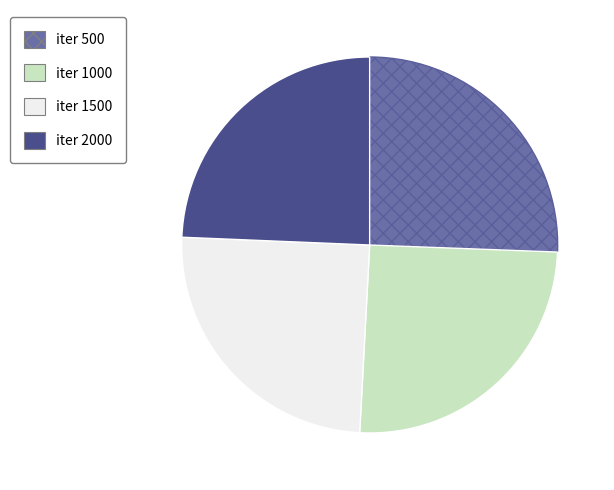

Does any single category account for the majority?

No